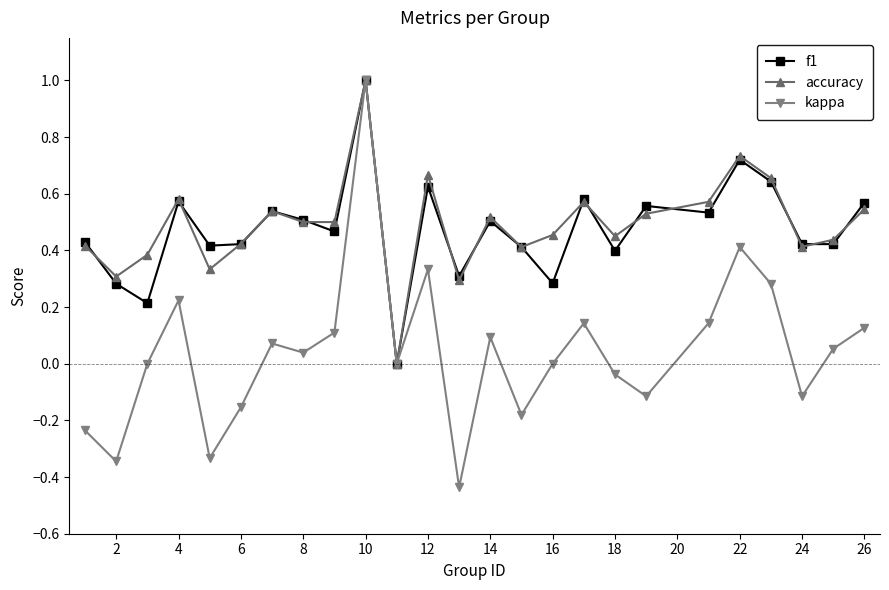

Which series has the largest range (max minus min)?

kappa